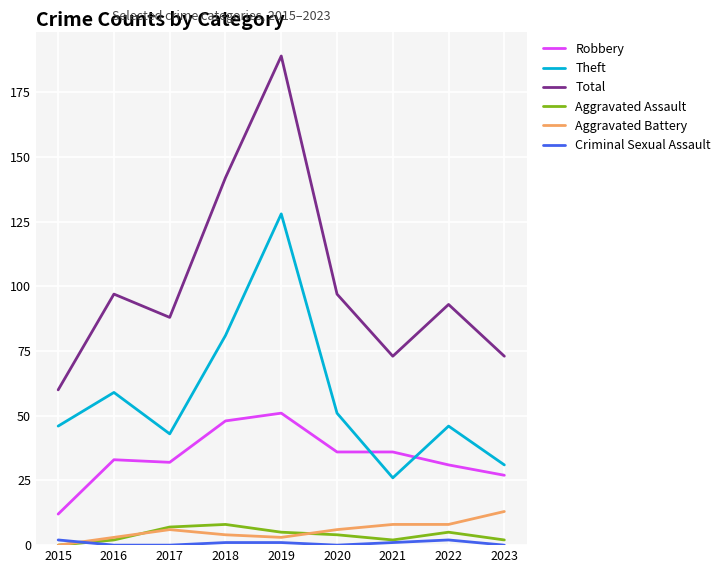

What is the total value across all series at 2023?

146